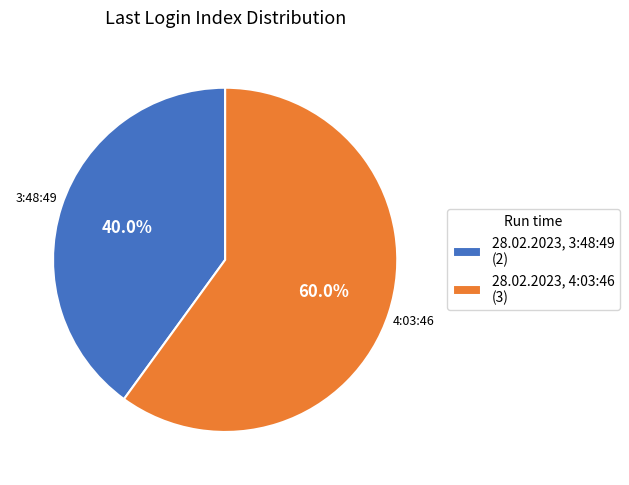

Between 28.02.2023, 4:03:46 and 28.02.2023, 3:48:49, which is larger?

28.02.2023, 4:03:46